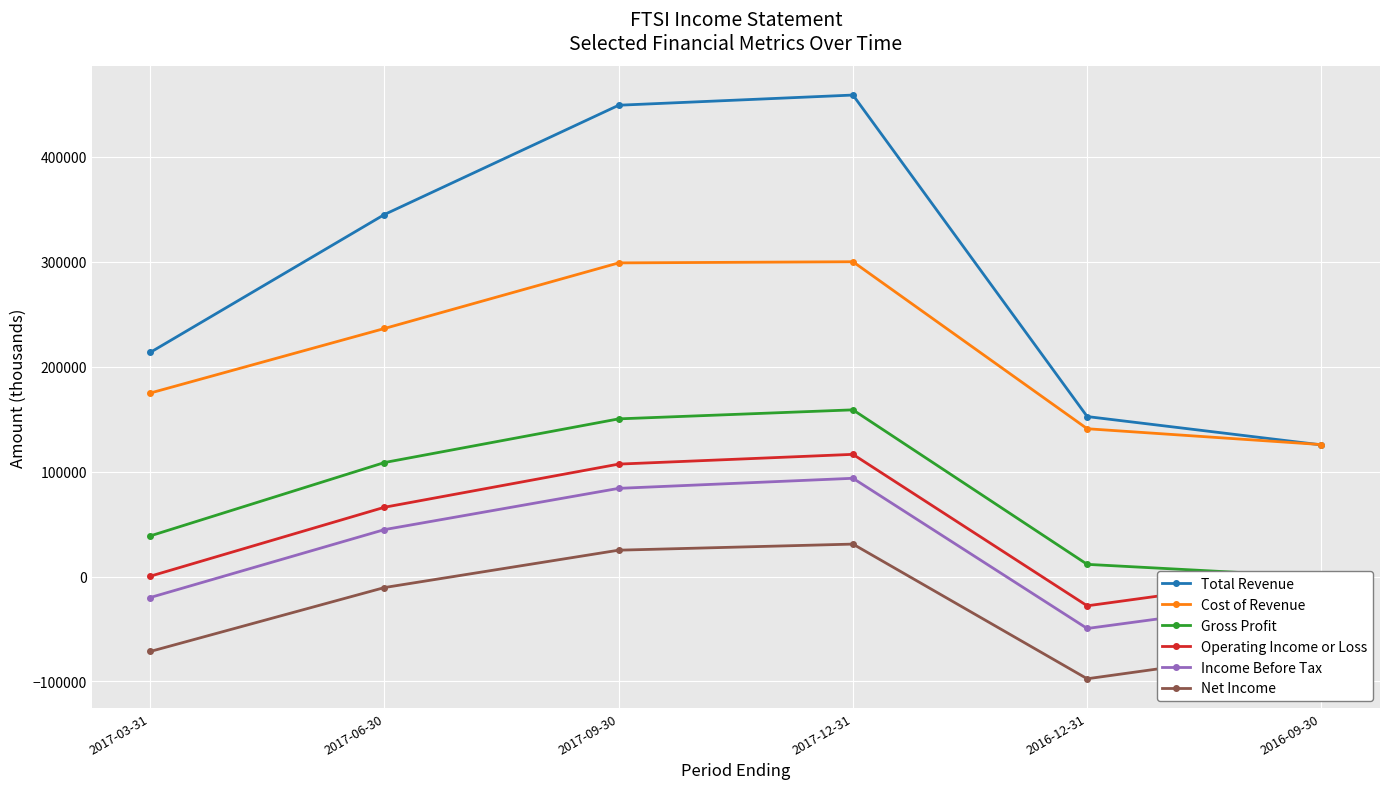

Which series has the largest range (max minus min)?

Total Revenue